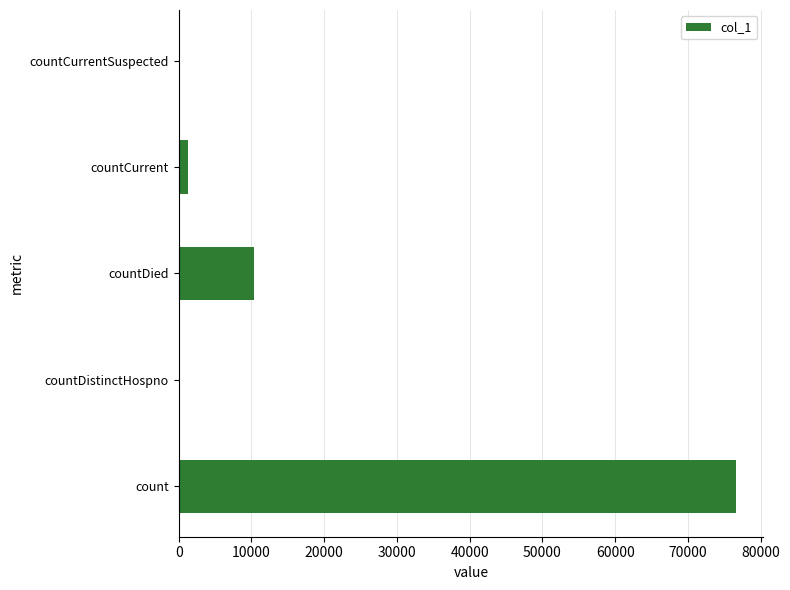

Between countCurrentSuspected and count, which is larger?

count